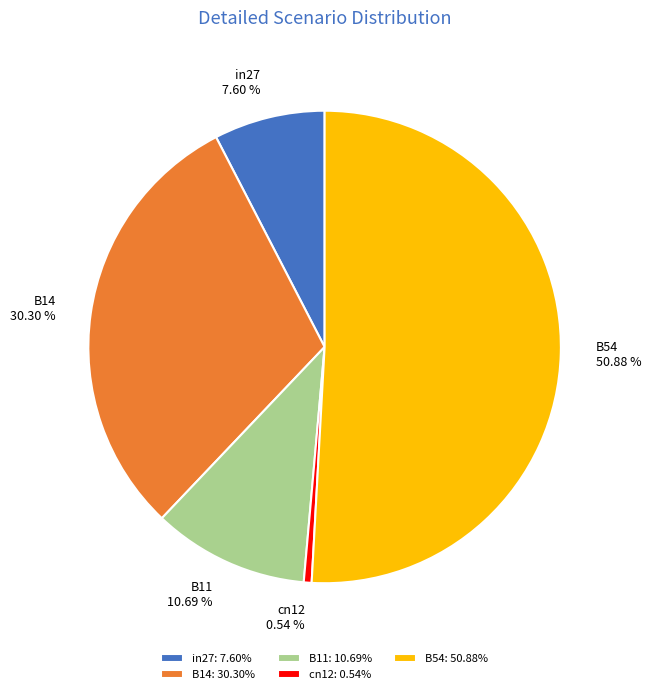

What is the majority slice?

B54